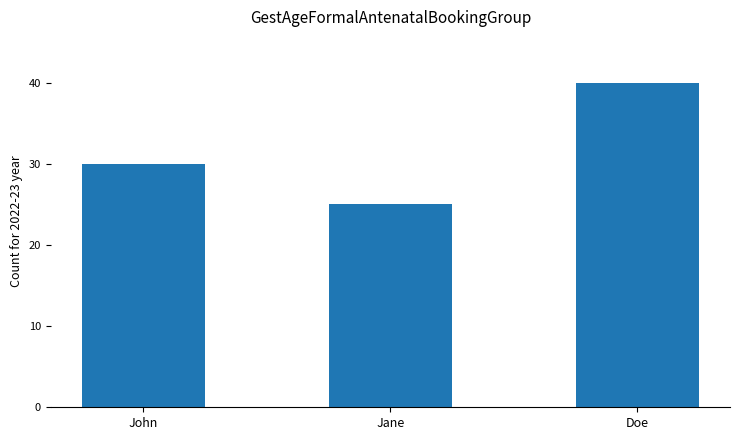

How many categories are shown in the chart?

3